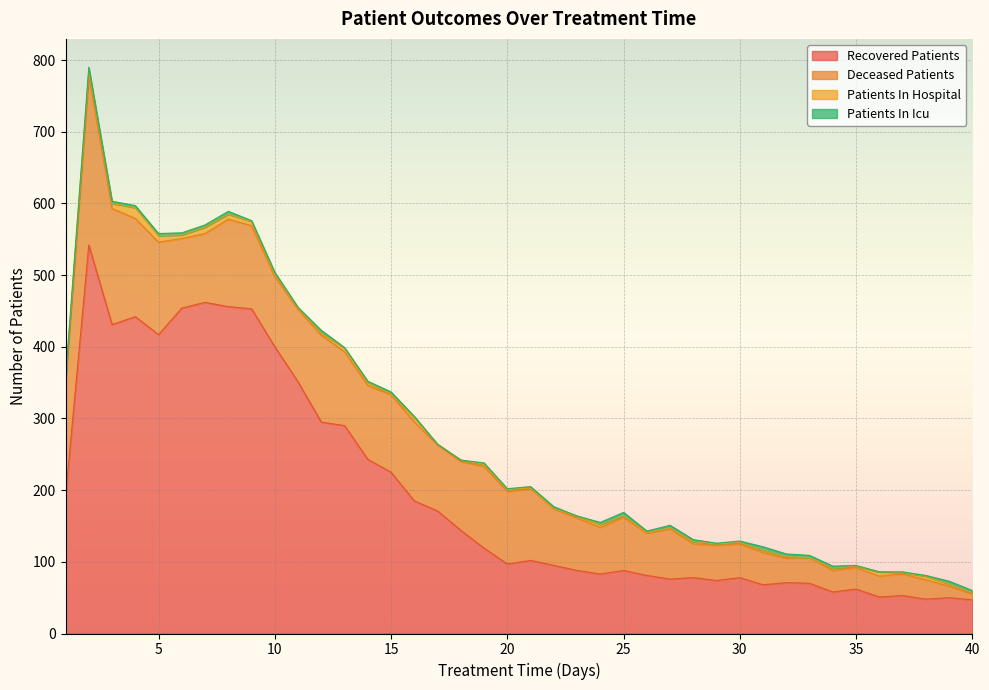

Reading left to right, what are all the values shown in this chart?

recovered_patients: 191	542	431	442	417	454	462	456	453	400	351	295	290	243	225	185	171	144	119	97	102	95	88	83	88	81	76	78	74	78	68	71	70	58	62	51	53	48	50	47
deceased_patients: 159	236	162	137	129	97	96	122	116	98	101	121	103	103	108	110	92	96	114	101	100	79	73	65	74	59	70	47	49	47	45	34	36	30	30	29	30	27	16	8
patients_in_hospital: 6	8	7	15	9	5	9	7	6	3	2	3	5	4	1	6	1	2	3	3	1	0	3	4	2	1	1	3	2	2	3	2	0	3	2	6	2	5	3	2
patients_in_icu: 0	4	3	3	3	3	3	4	1	3	1	4	1	2	3	2	0	0	2	1	2	3	0	3	5	2	4	3	1	2	5	4	3	3	1	0	1	1	4	3